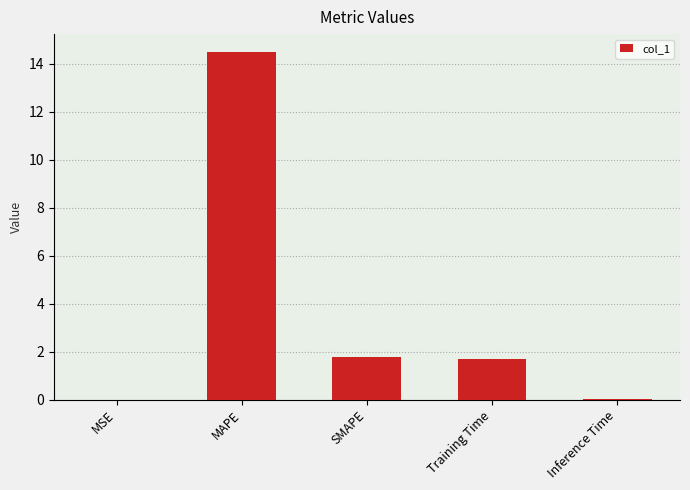

What is the change in value from MSE to Training Time?

+1.7